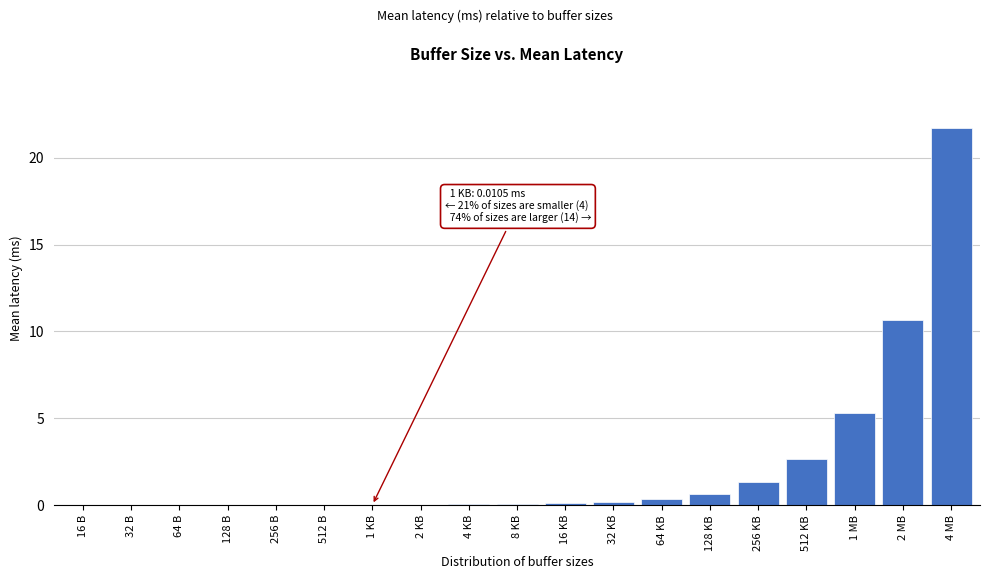

What is the maximum value shown in the chart?

21.7